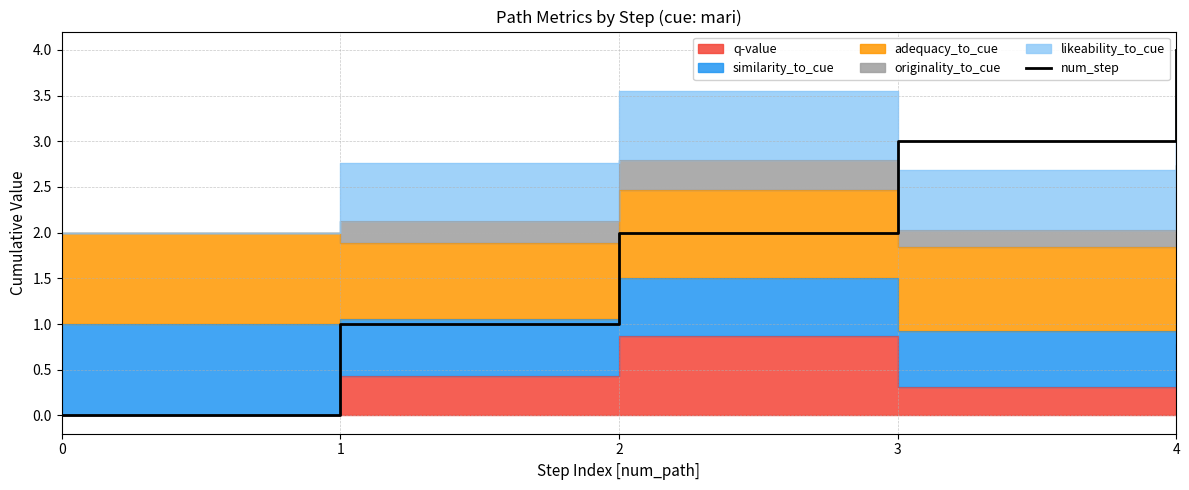

List the labels in order of value, largest first.

4, 3, 2, 1, 0